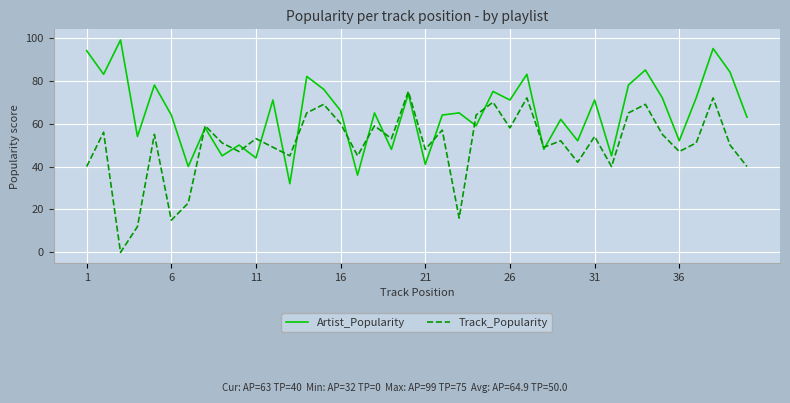

List the series in order of their peak value, highest first.

Artist_Popularity, Track_Popularity